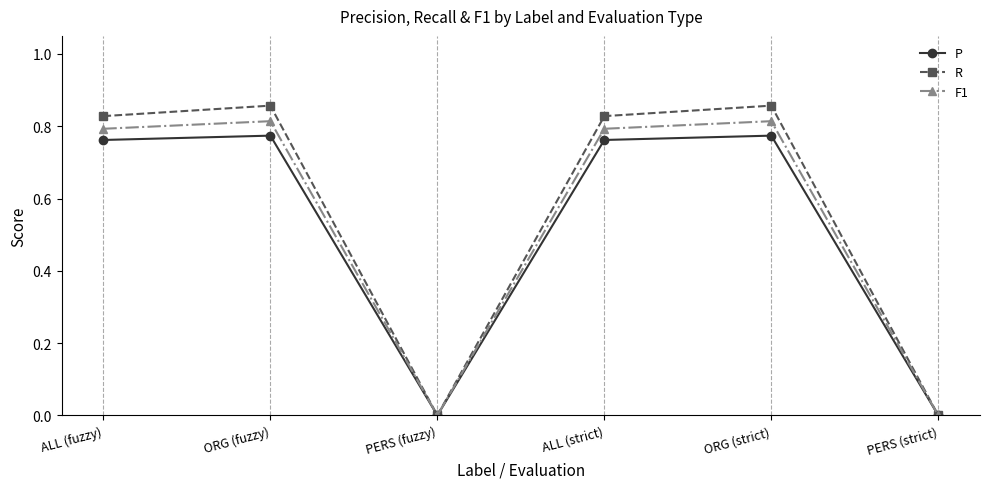

What is the label of the 3rd point from the left?

PERS (fuzzy)